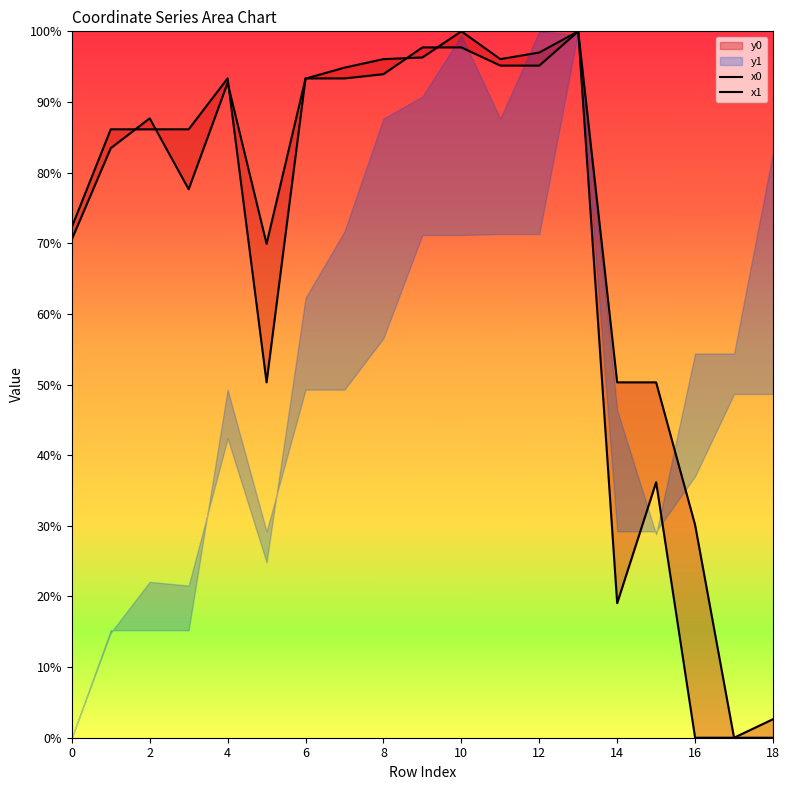

What is the label of the 4th point from the right?

15